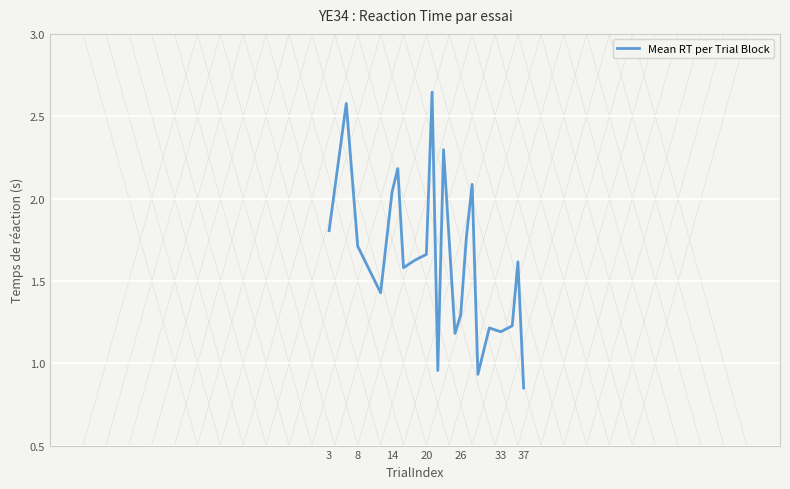

Does the chart display data point markers on the line(s)?

No